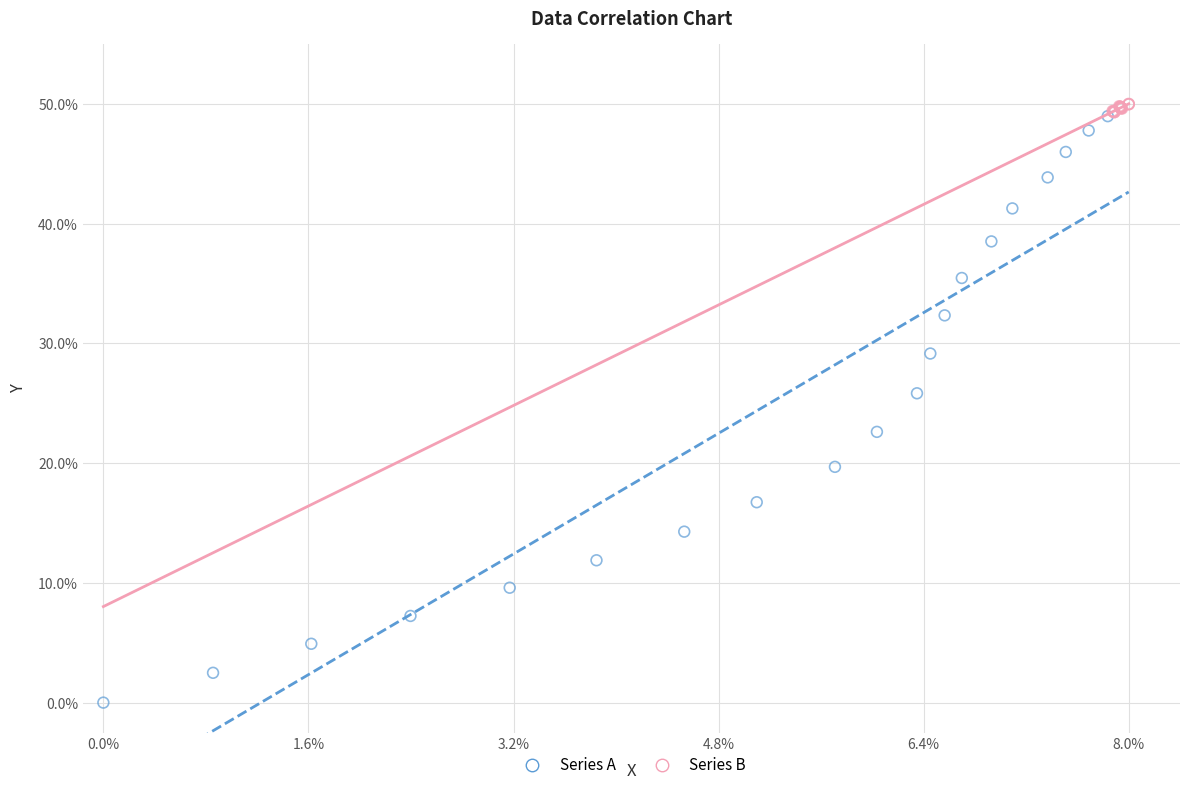

Which series reaches the minimum Y coordinate?

Series A